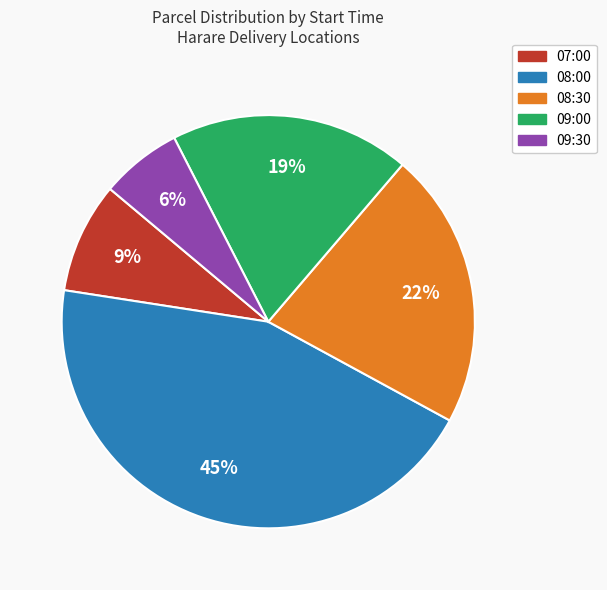

Does any single category account for the majority?

No